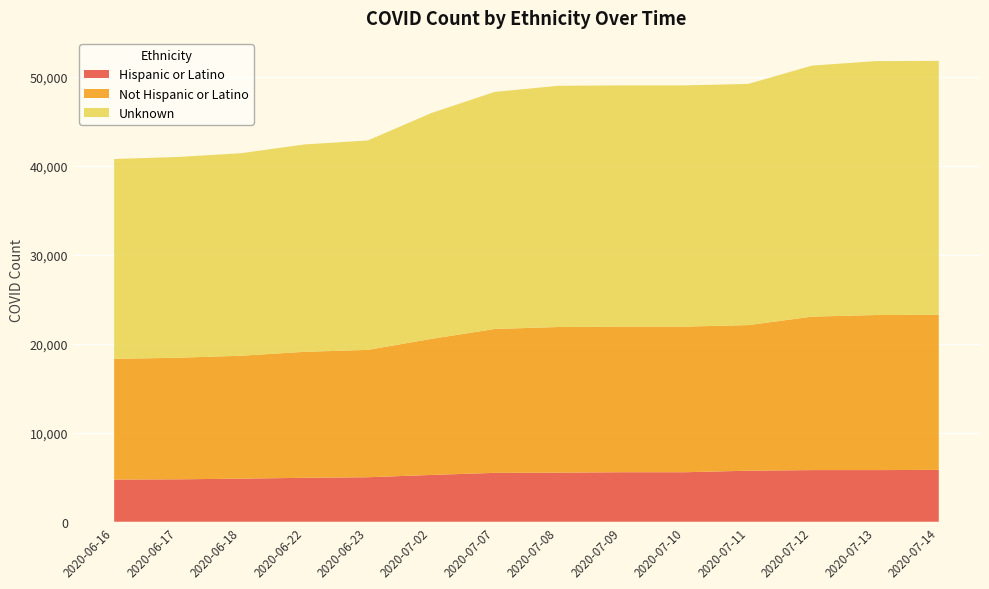

Reading right to left, what are all the values shown in this chart?

Hispanic or Latino: 2020-07-14=5827	2020-07-13=5805	2020-07-12=5805	2020-07-11=5737	2020-07-10=5566	2020-07-09=5566	2020-07-08=5519	2020-07-07=5494	2020-07-02=5259	2020-06-23=5001	2020-06-22=4940	2020-06-18=4840	2020-06-17=4769	2020-06-16=4740
Not Hispanic or Latino: 2020-07-14=17435	2020-07-13=17435	2020-07-12=17255	2020-07-11=16375	2020-07-10=16375	2020-07-09=16375	2020-07-08=16375	2020-07-07=16179	2020-07-02=15300	2020-06-23=14324	2020-06-22=14164	2020-06-18=13825	2020-06-17=13668	2020-06-16=13575
Unknown: 2020-07-14=28552	2020-07-13=28552	2020-07-12=28226	2020-07-11=27122	2020-07-10=27122	2020-07-09=27122	2020-07-08=27122	2020-07-07=26658	2020-07-02=25393	2020-06-23=23546	2020-06-22=23319	2020-06-18=22773	2020-06-17=22576	2020-06-16=22471